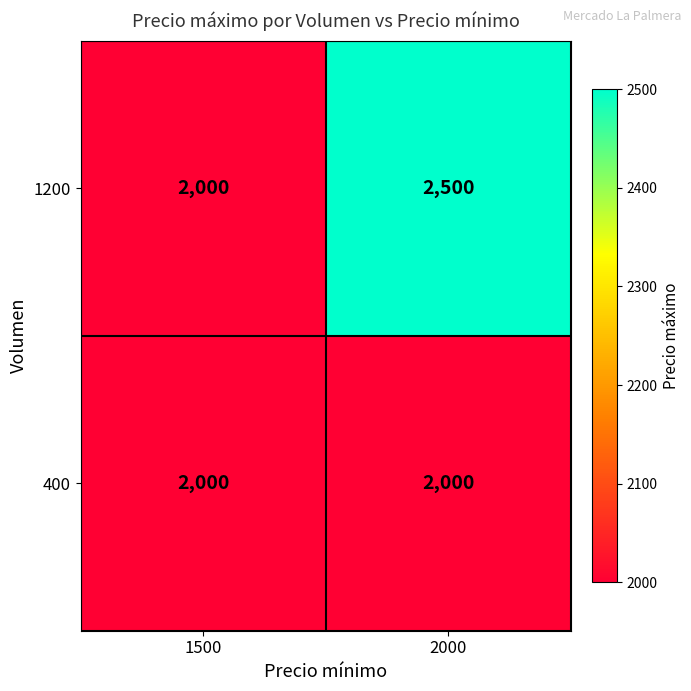

What is the total value across all series at 1500?

4000